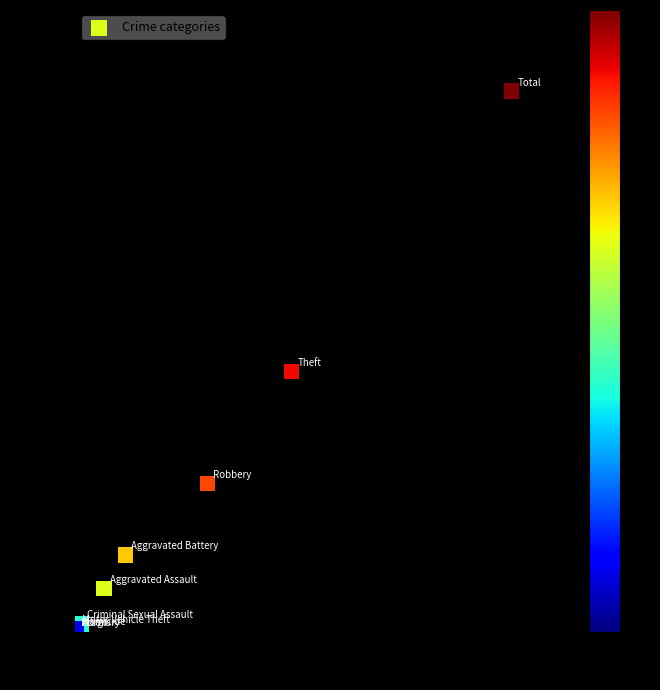

What Y value in the scatter plot is closest to 521?

501